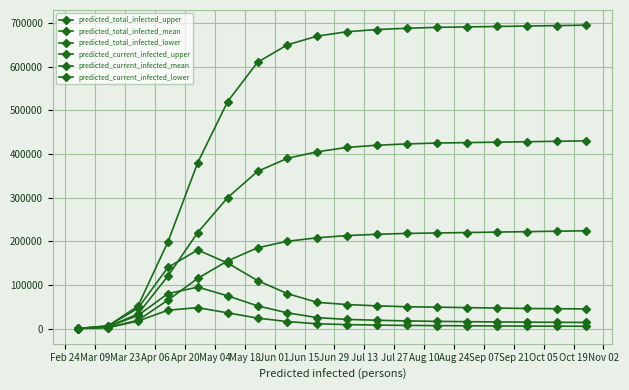

Is this an area chart (filled region under the line)?

No